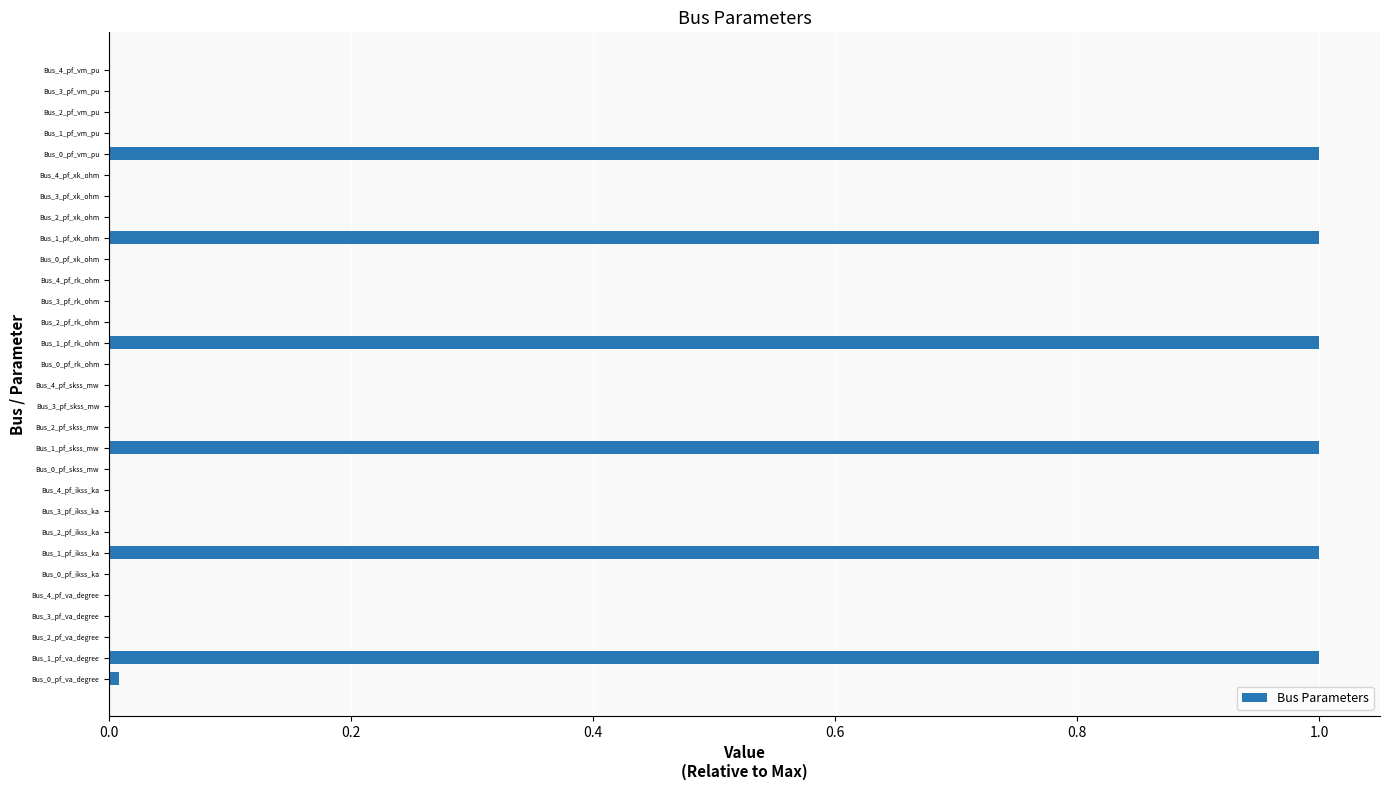

True or false: the data shows 0.7 at Bus_2_pf_skss_mw.

False